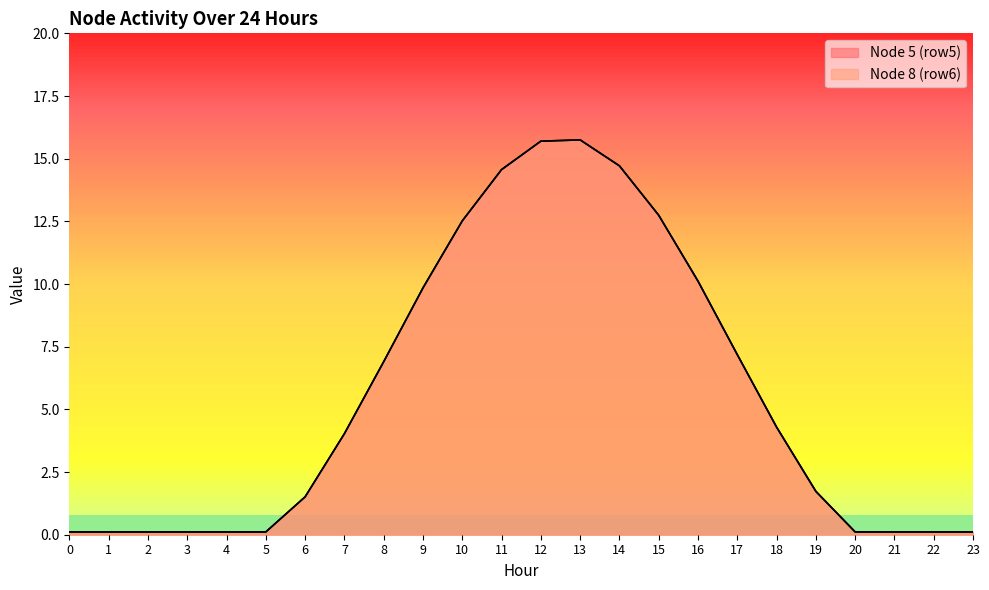

At which category is the sum across all series the highest?

13